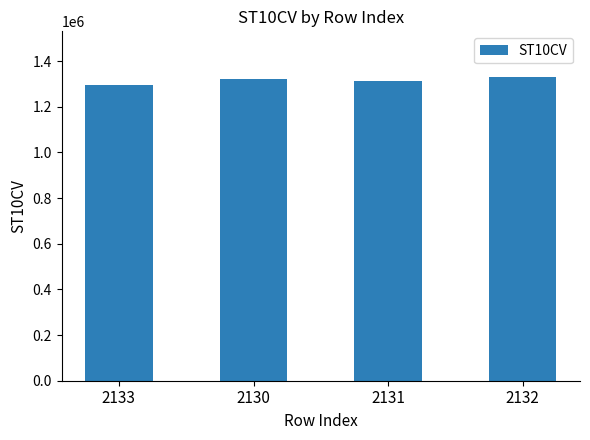

Approximately how many times larger is the value at 2132 compared to 2133?

1.0